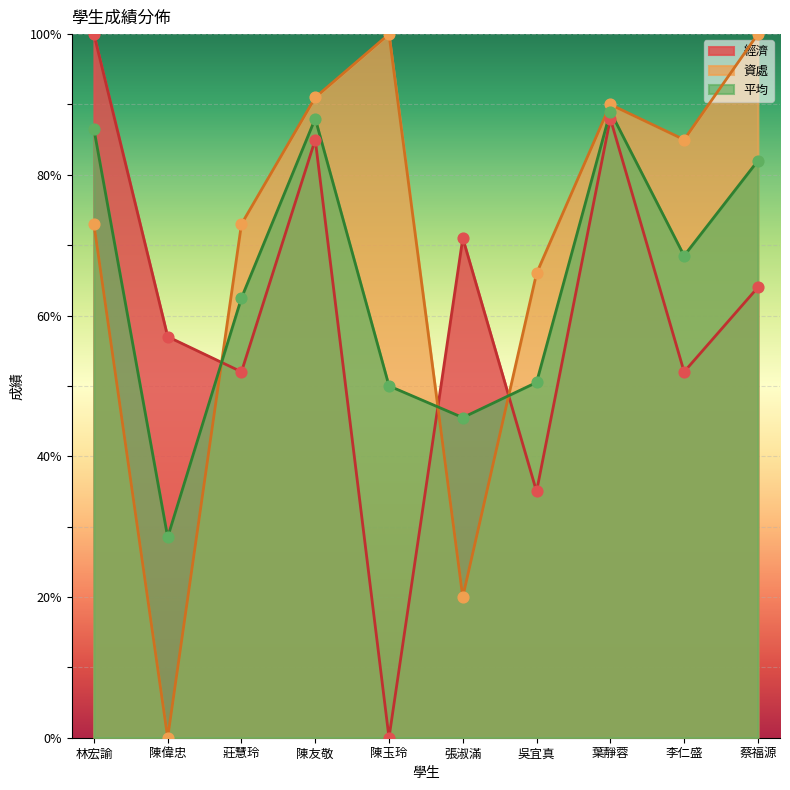

Is the value of 資處 at 吳宜真 greater than the value of 經濟 at 莊慧玲?

Yes